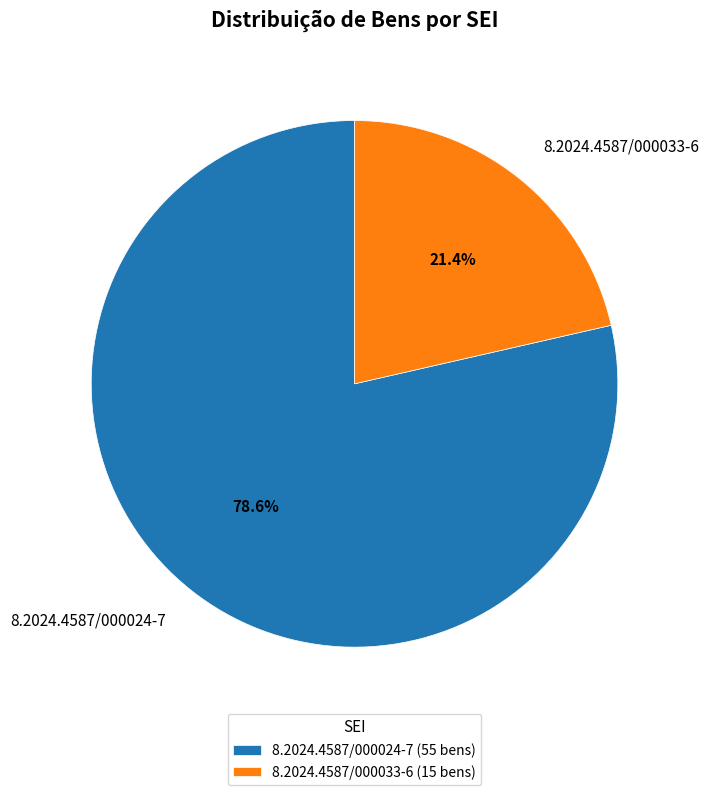

To the nearest percent, what portion does 8.2024.4587/000024-7 represent?

79%